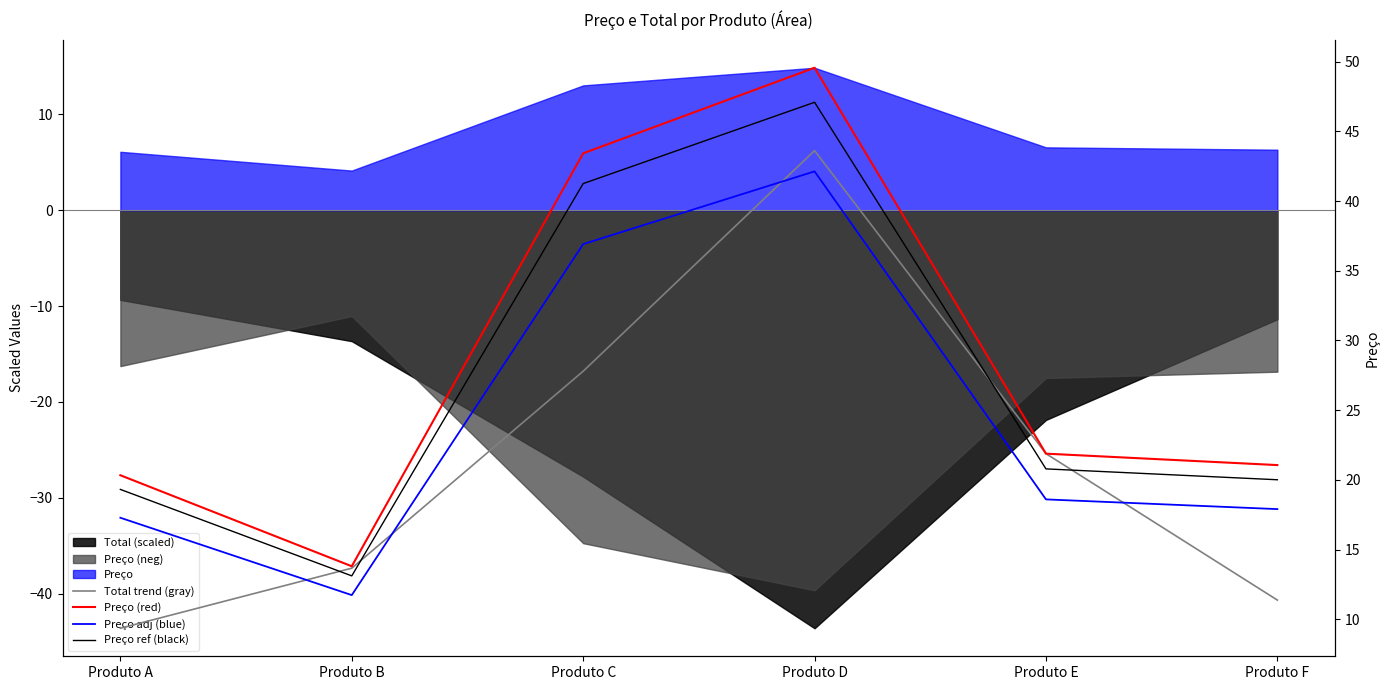

List the series in order of their overall mean, lowest first.

Total trend (gray), Preço adj (blue), Preço ref (black), Preço (red)